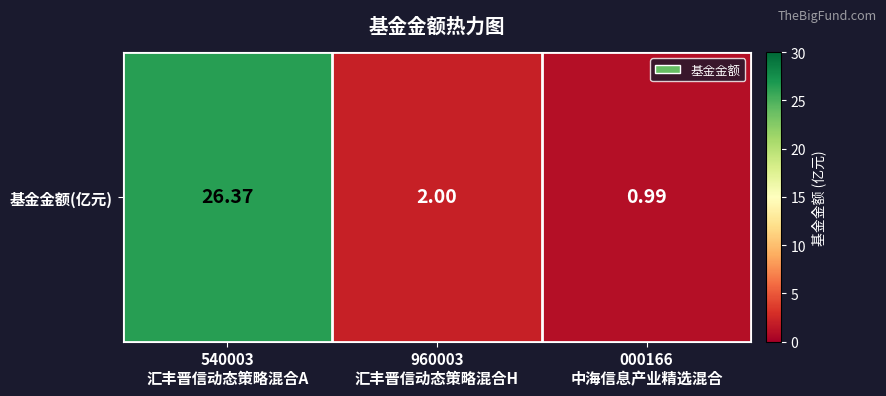

What is the smallest value displayed?

1.0